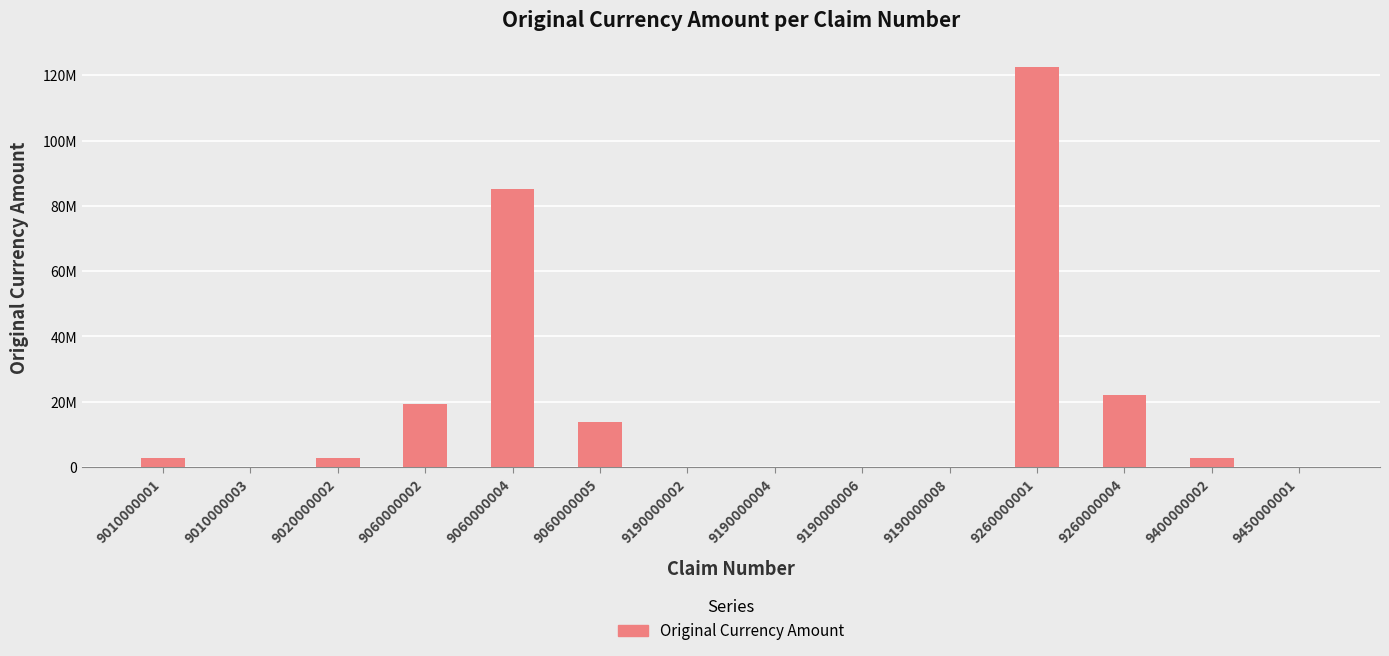

Rank the categories by value from highest to lowest.

9260000001, 9060000004, 9260000004, 9060000002, 9060000005, 9400000002, 9020000002, 9010000001, 9190000002, 9190000004, 9190000006, 9190000008, 9450000001, 9010000003